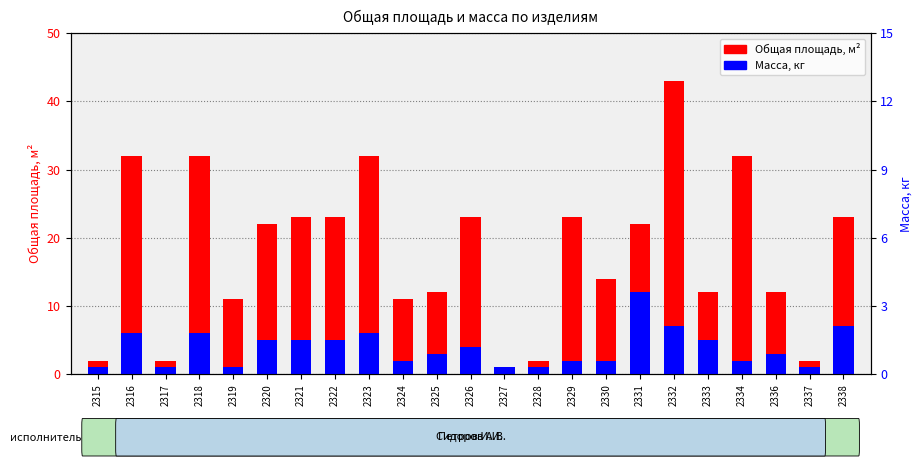

What is the total value across all series at 2322?

28